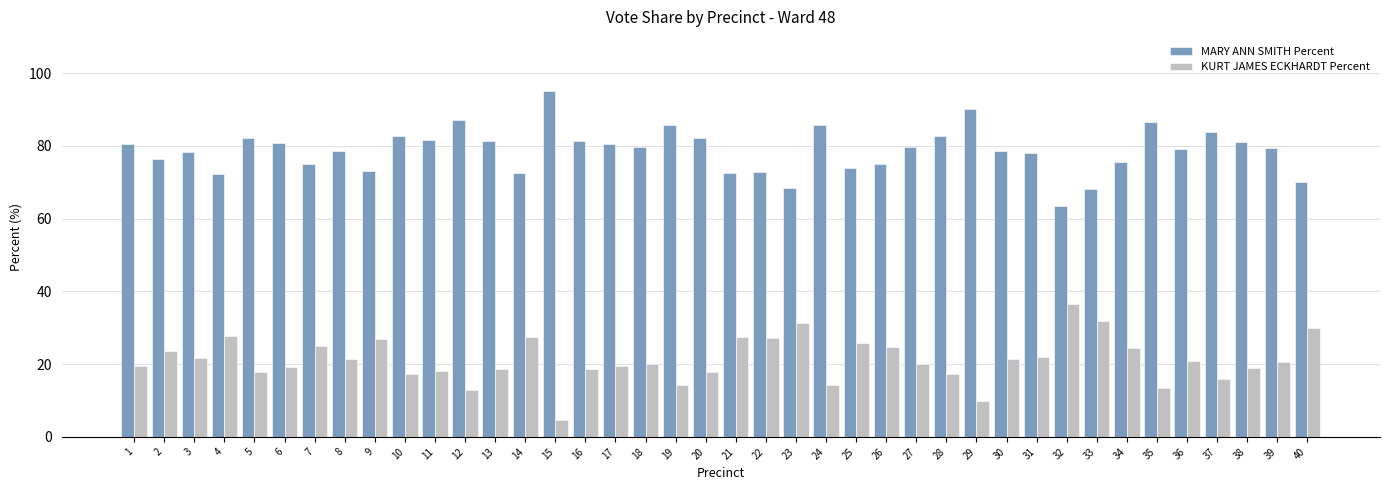

Does the chart contain stacked bars?

No